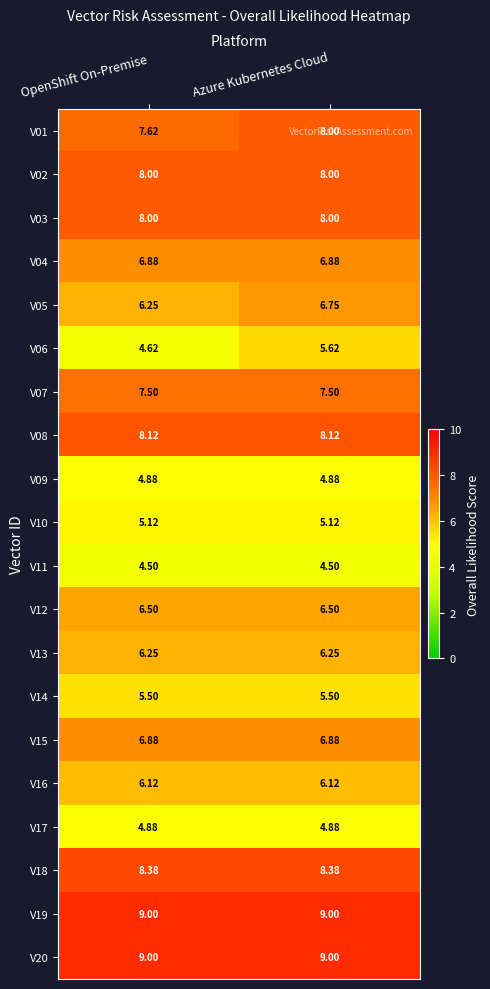

At which category is the sum across all series the highest?

Azure Kubernetes Cloud